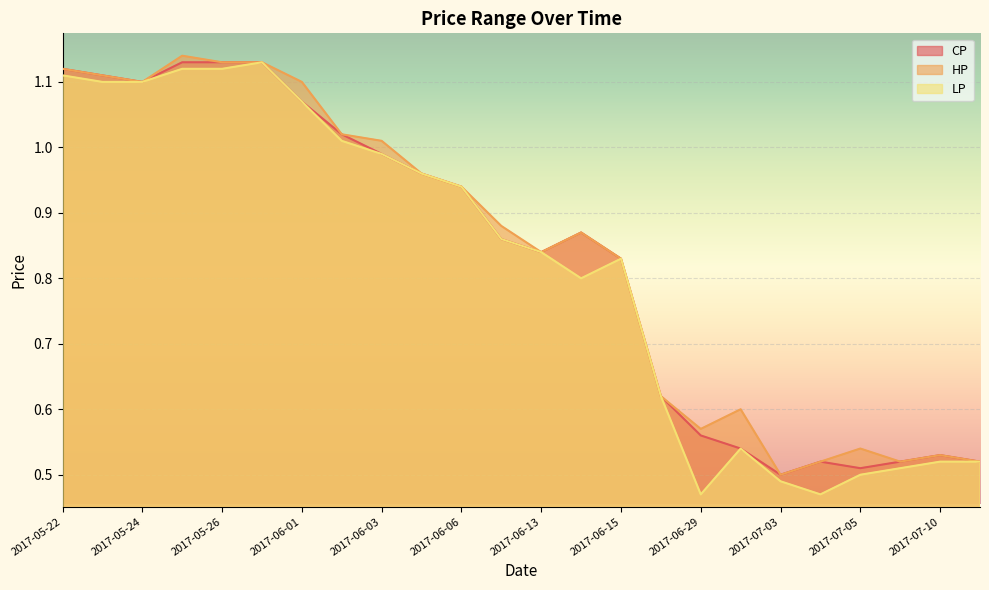

The LP series shows 0.8 at 2017-06-14. True or false?

True